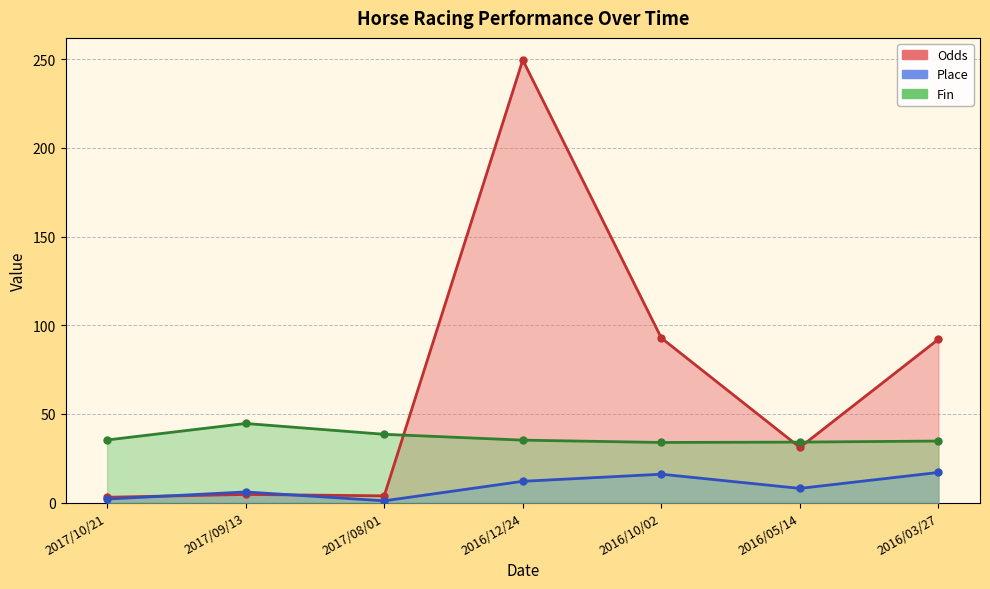

How many interior local peaks does the Fin series have?

1